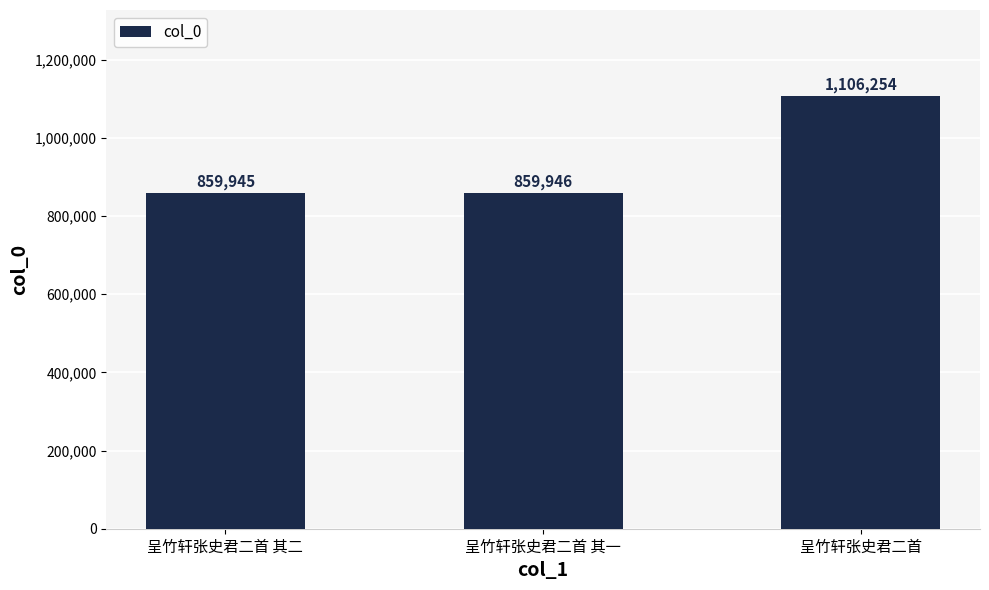

Reading left to right, what are all the values shown in this chart?

859945	859946	1106254